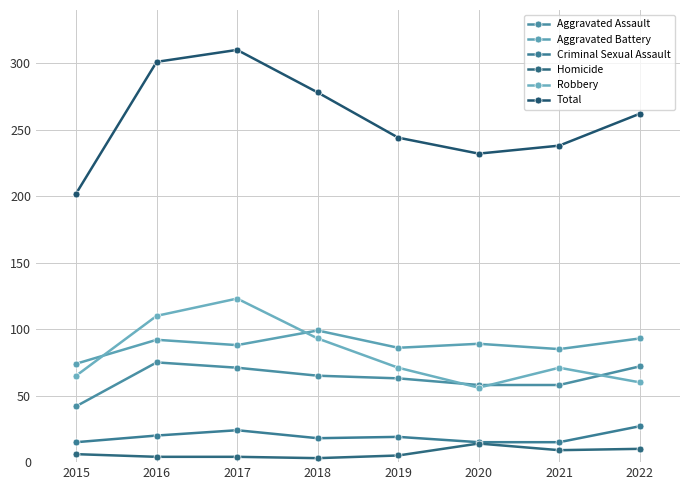

How many lines are shown in the chart?

6